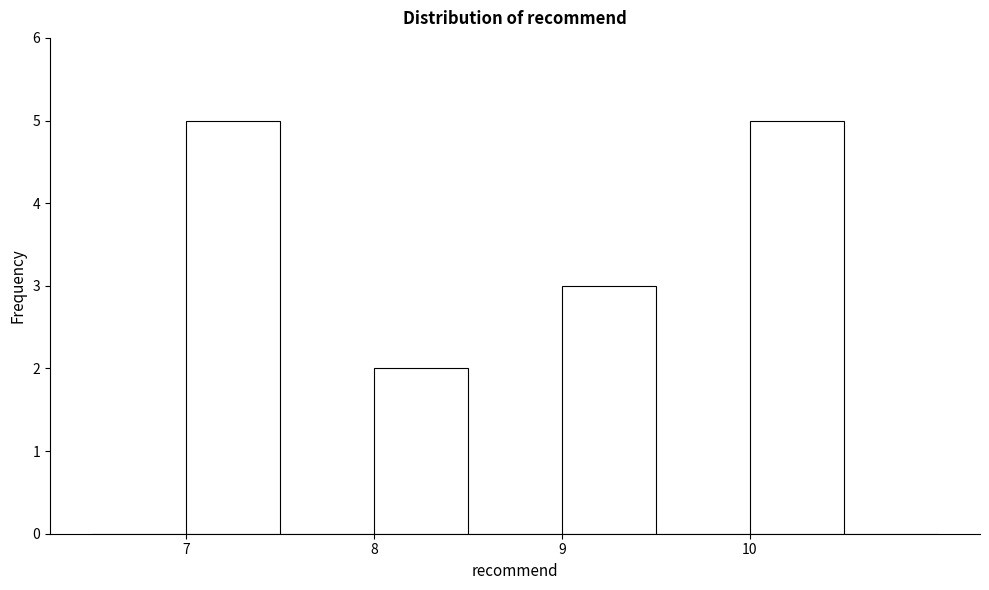

Reading left to right, list every bar in this chart as the range it spans on the x-axis followed by its height. The values are not printed on the chart, so give them approximately, as read against the axis.

6.5 to 7.0: 0
7.0 to 7.5: 5
7.5 to 8.0: 0
8.0 to 8.5: 2
8.5 to 9.0: 0
9.0 to 9.5: 3
9.5 to 10.0: 0
10.0 to 10.5: 5
10.5 to 11.0: 0